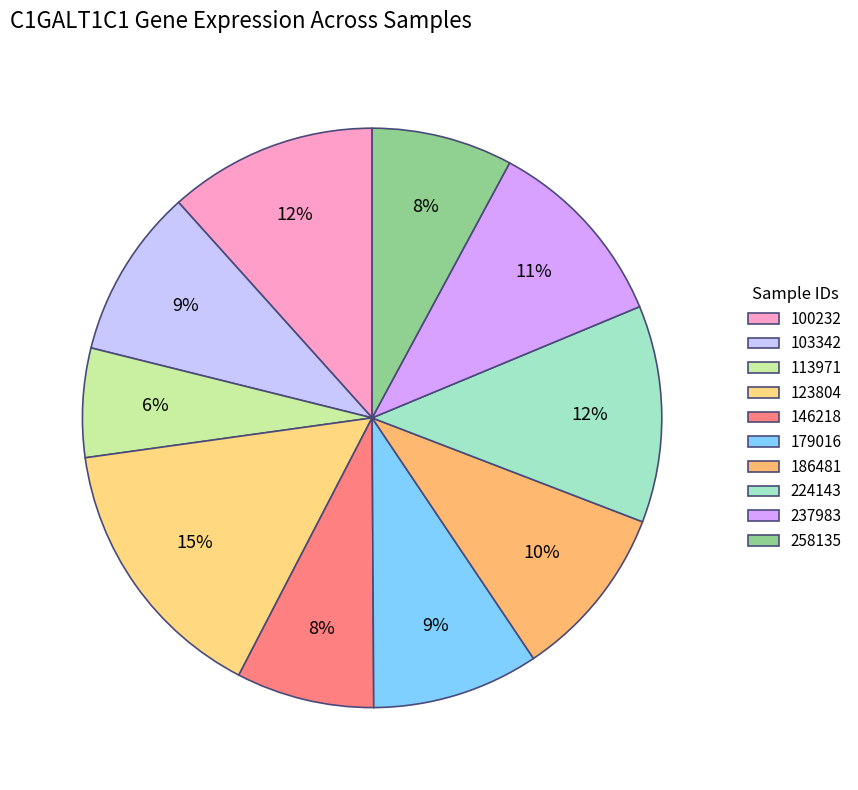

The 179016 slice represents 1% of the pie. True or false?

False